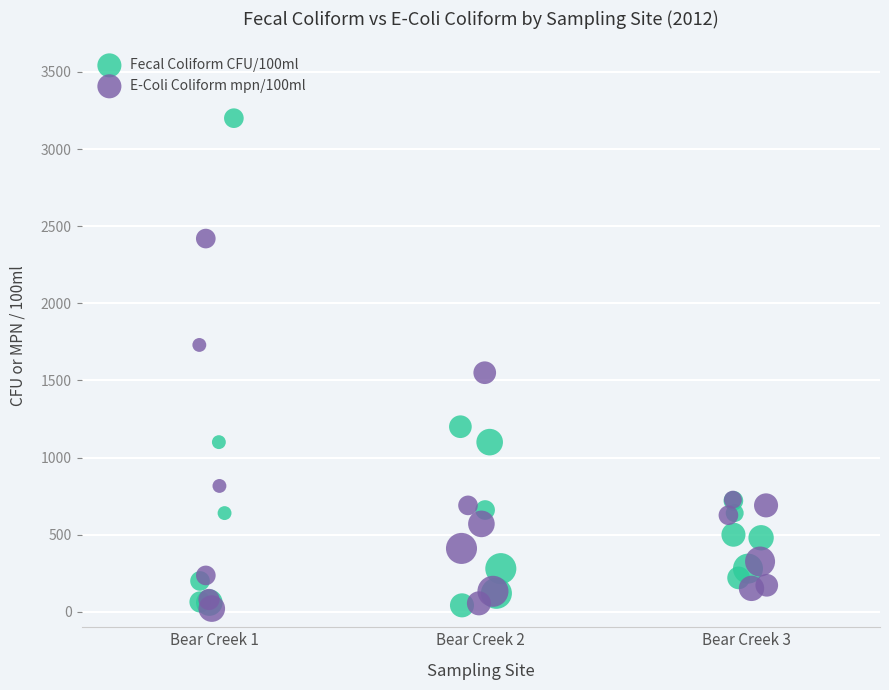

Which series has the largest Y range (max minus min)?

Fecal Coliform CFU/100ml